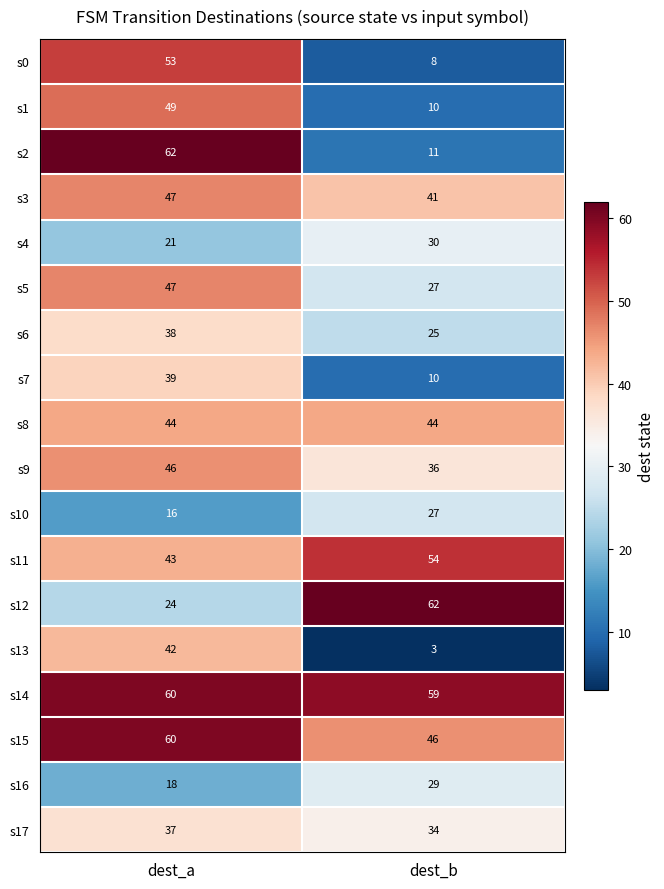

How many distinct data groups are displayed?

18